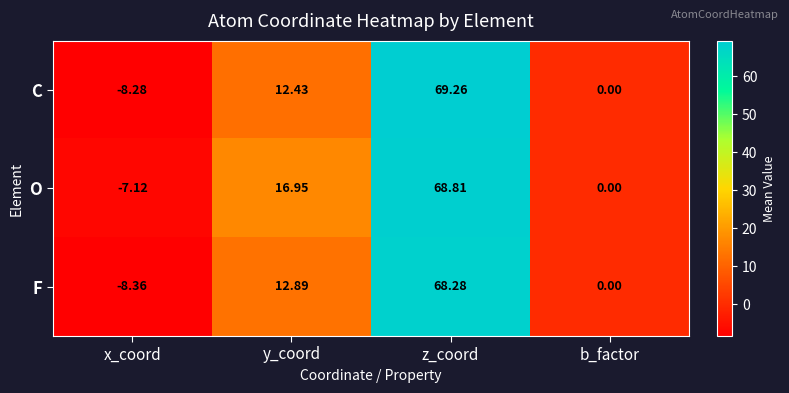

Where is O nearest to the value 30?

y_coord